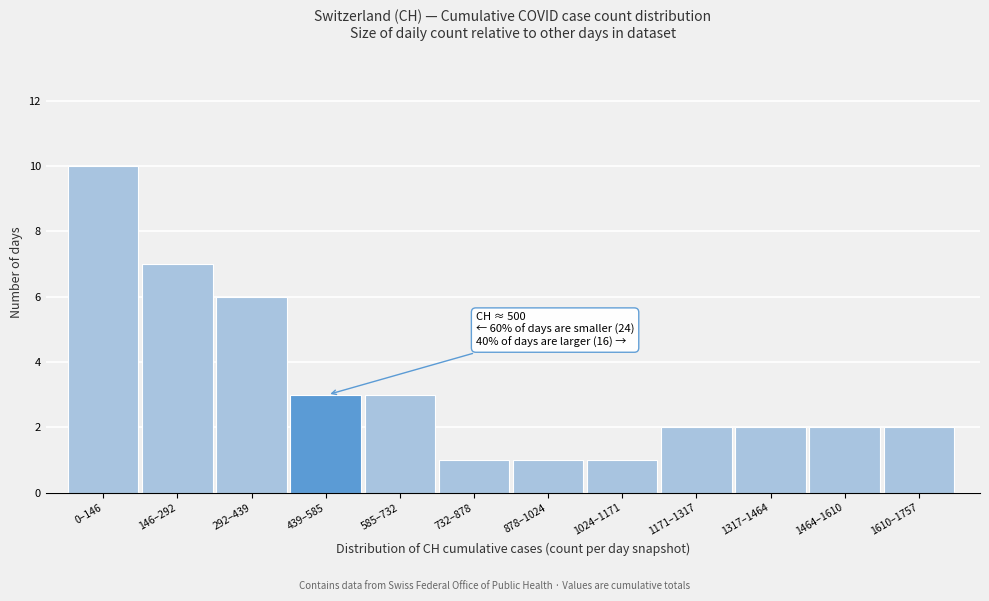

Reading right to left, transcribe all the data shown in this chart.

1610–1757=2	1464–1610=2	1317–1464=2	1171–1317=2	1024–1171=1	878–1024=1	732–878=1	585–732=3	439–585=3	292–439=6	146–292=7	0–146=10